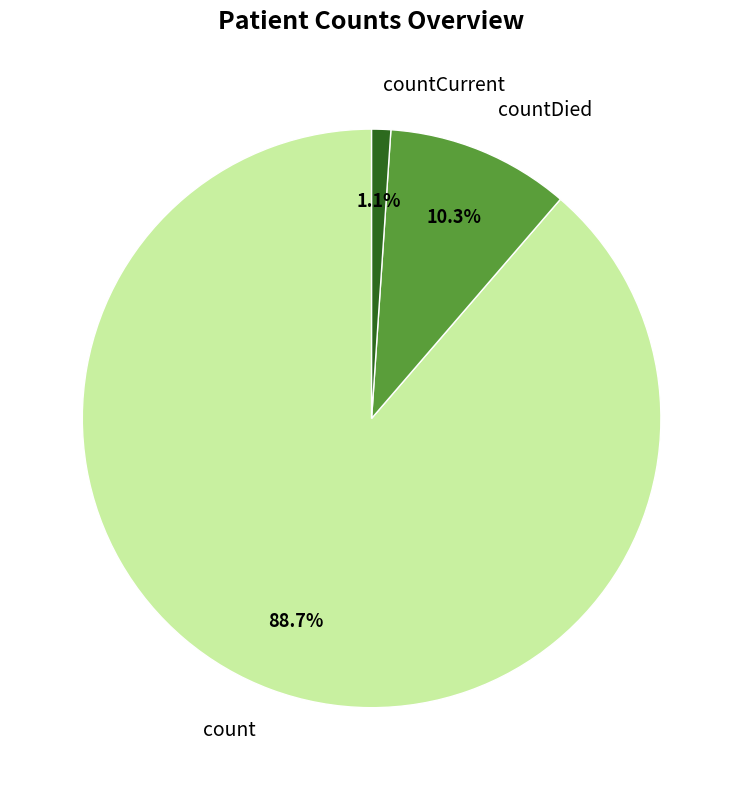

What is the ratio of the value at countCurrent to the value at countDied?

0.1